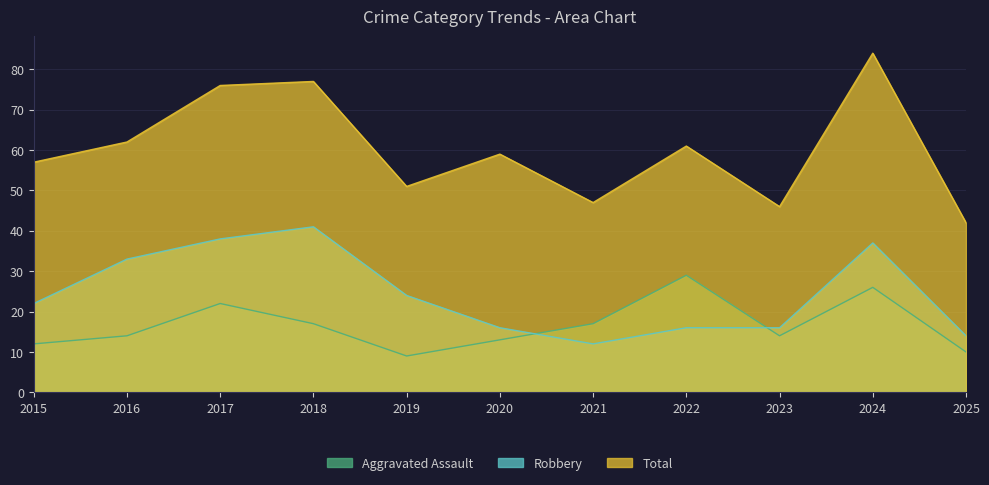

Is the value of Robbery at 2025 greater than the value of Total at 2016?

No